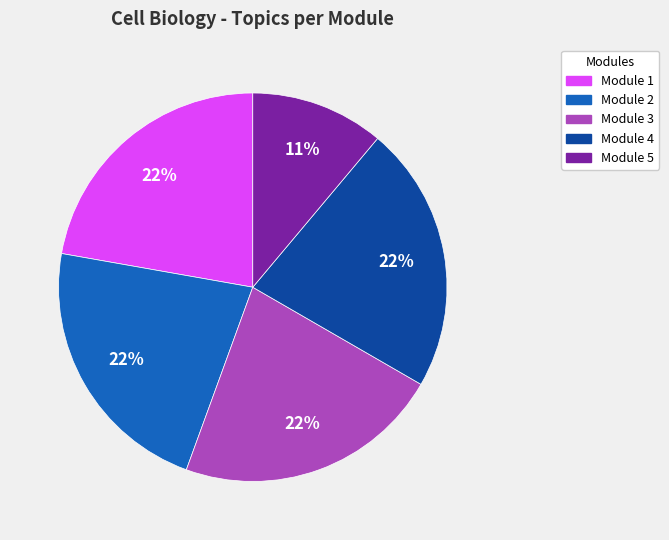

Is there any slice that represents more than half of the pie?

No